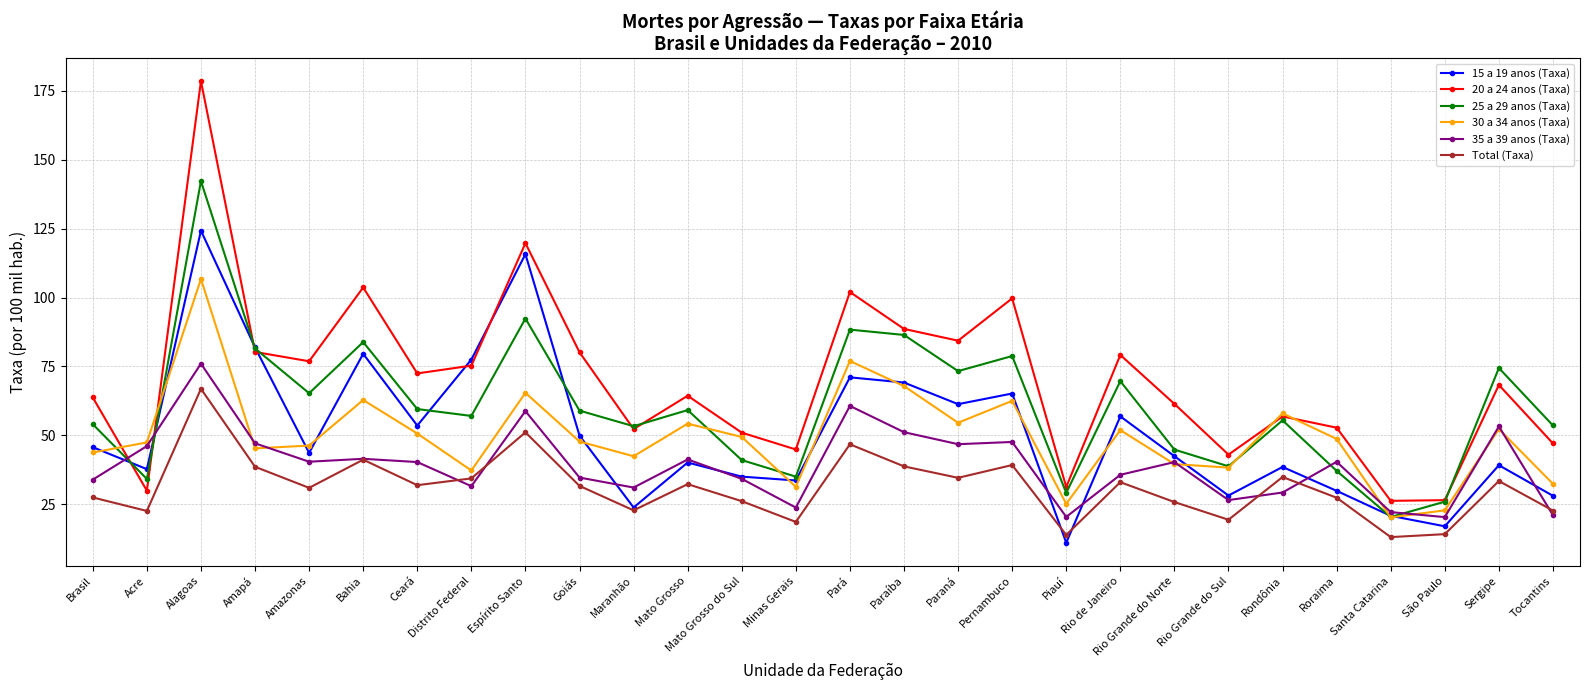

The value of 15 a 19 anos (Taxa) at Roraima is 29.8. True or false?

True